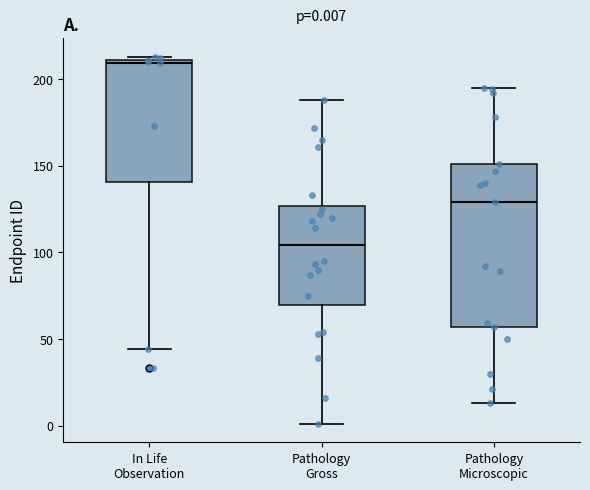

Which box's median line is the lowest?

Pathology Gross